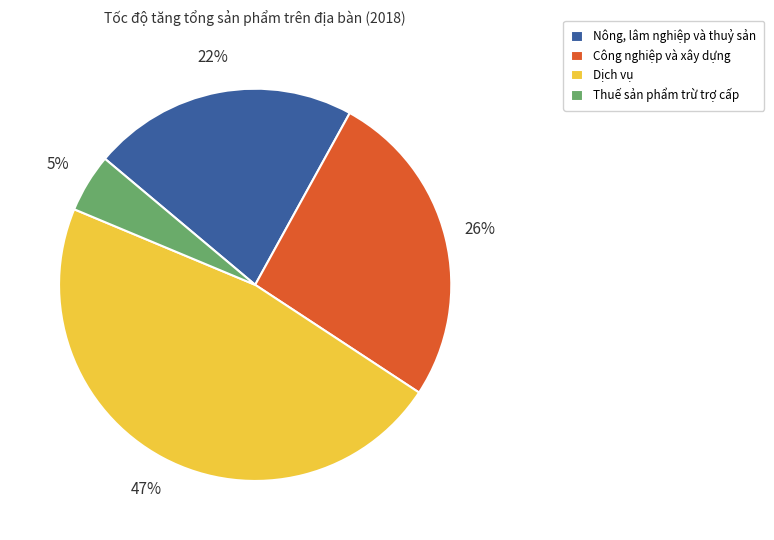

How many segments does this pie chart have?

4